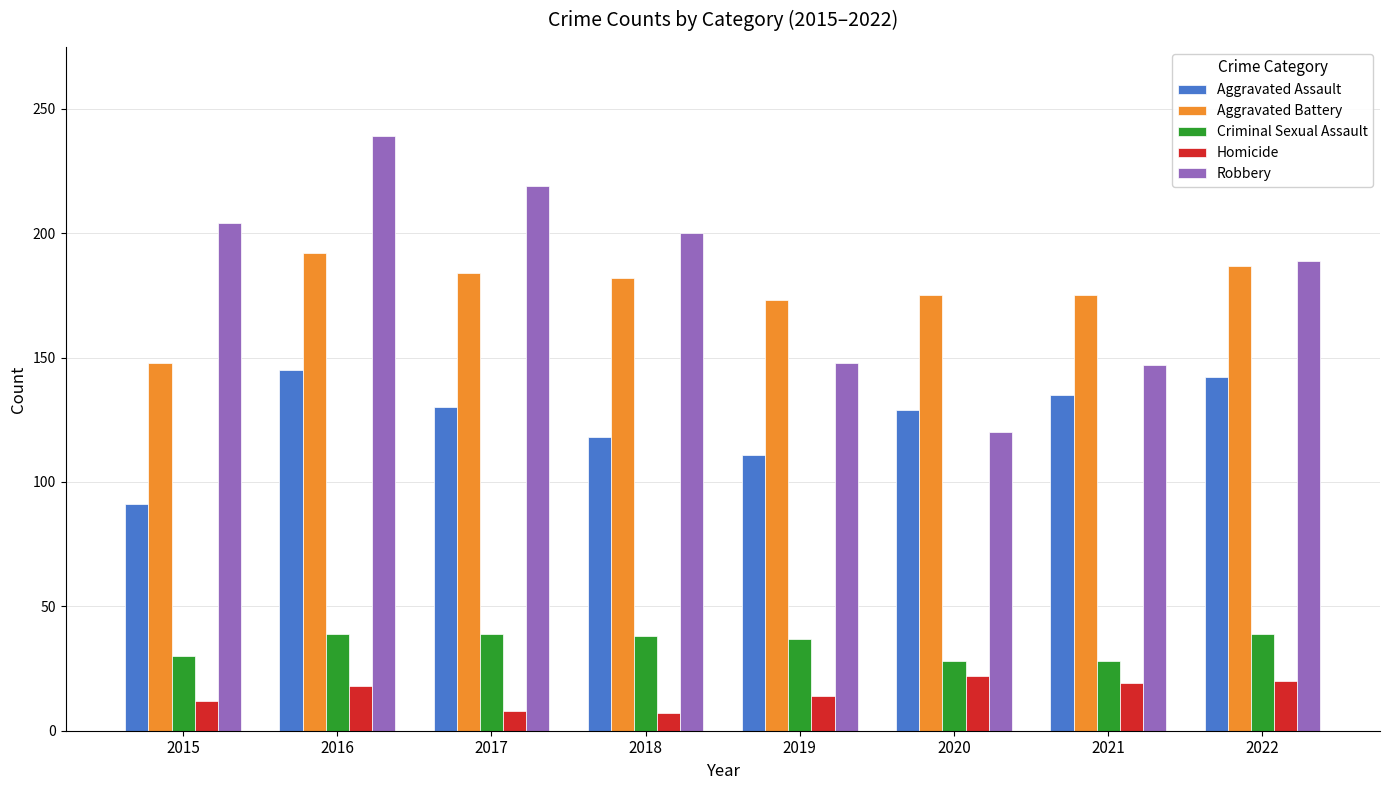

What is the spread (max minus min) of values at 2016?

221